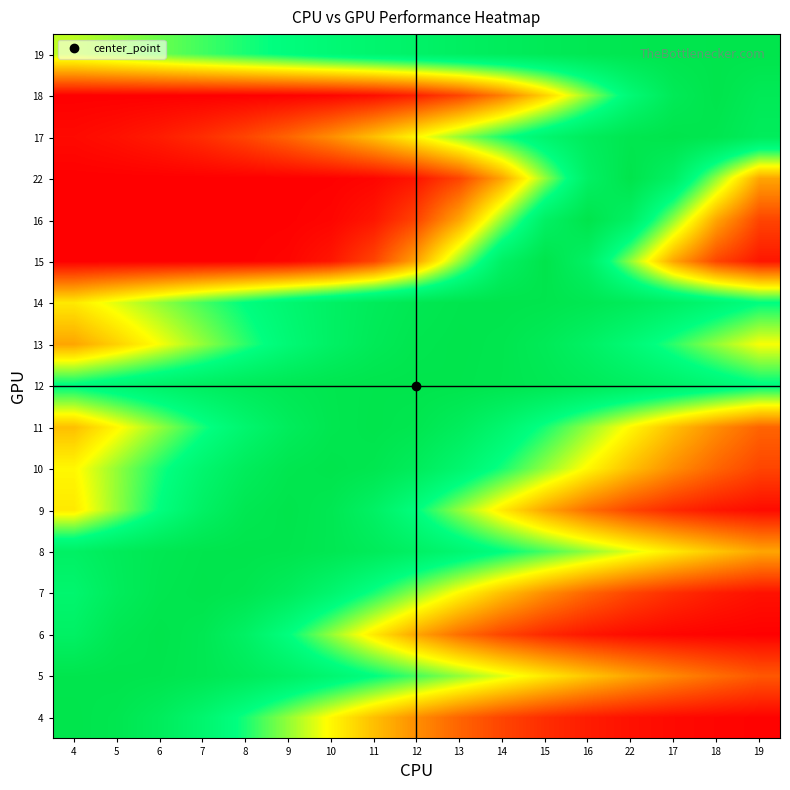

At which category is the sum across all series the highest?

15